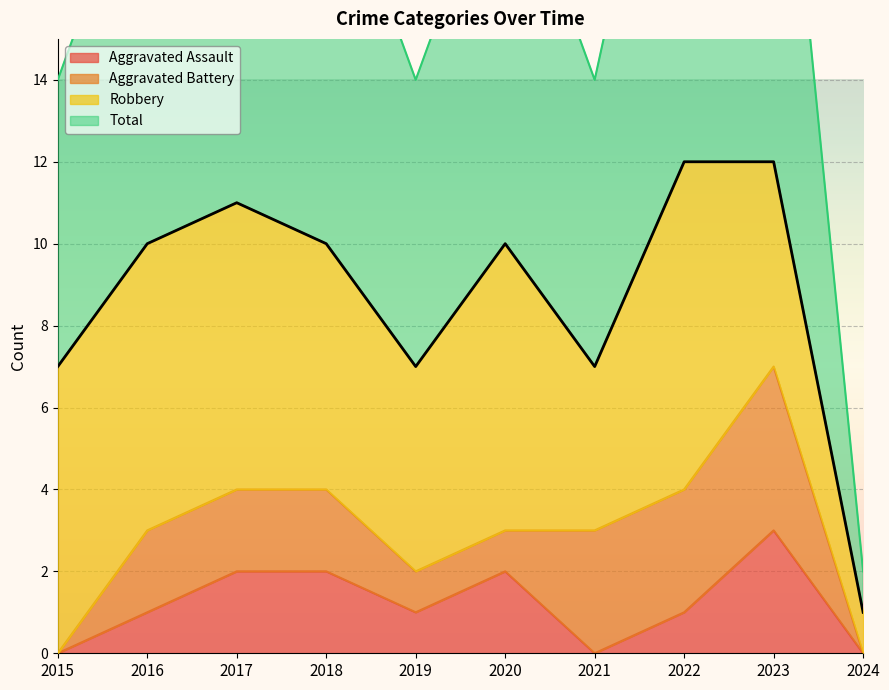

What is the sum of all Aggravated Assault values?

12